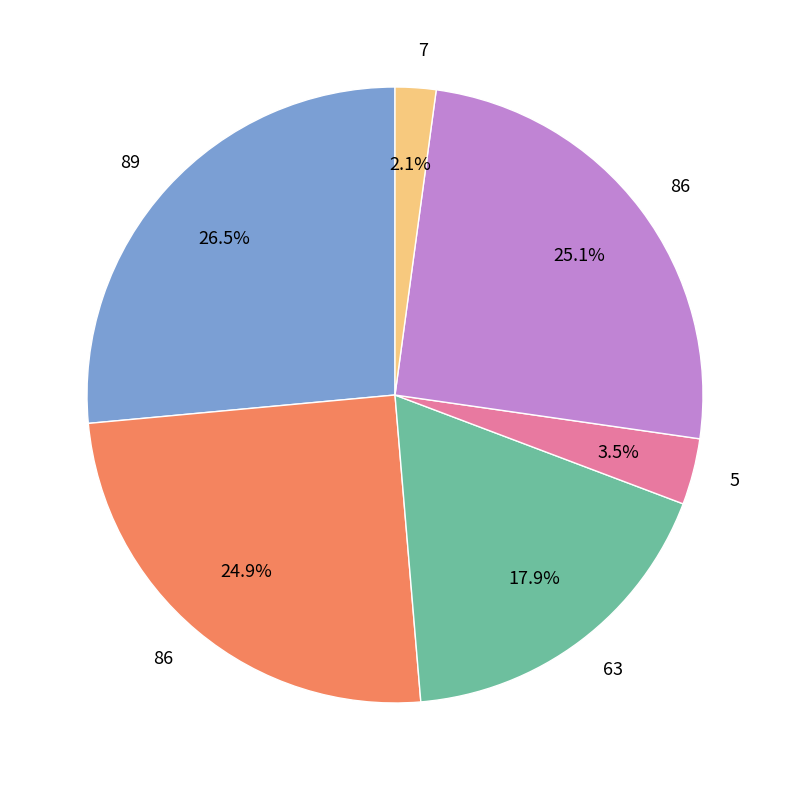

Does any single category account for the majority?

No